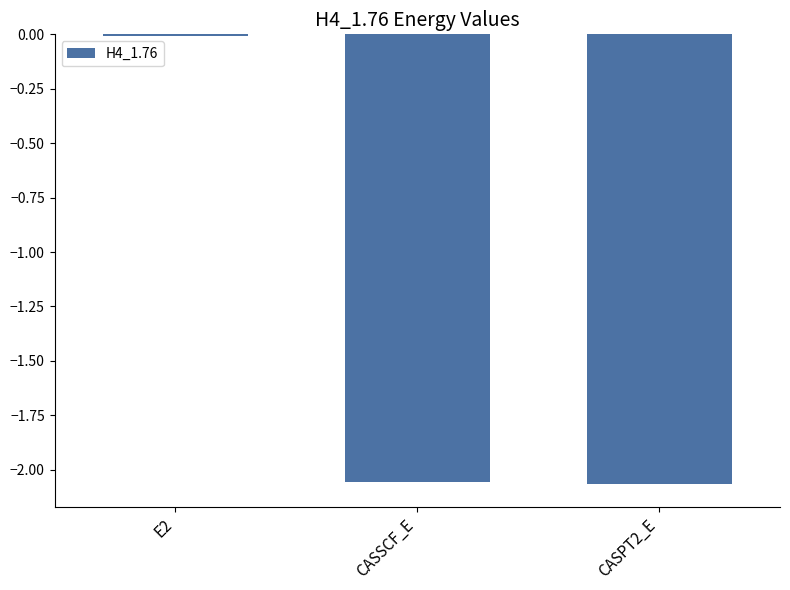

The value at CASPT2_E is -3.6. True or false?

False